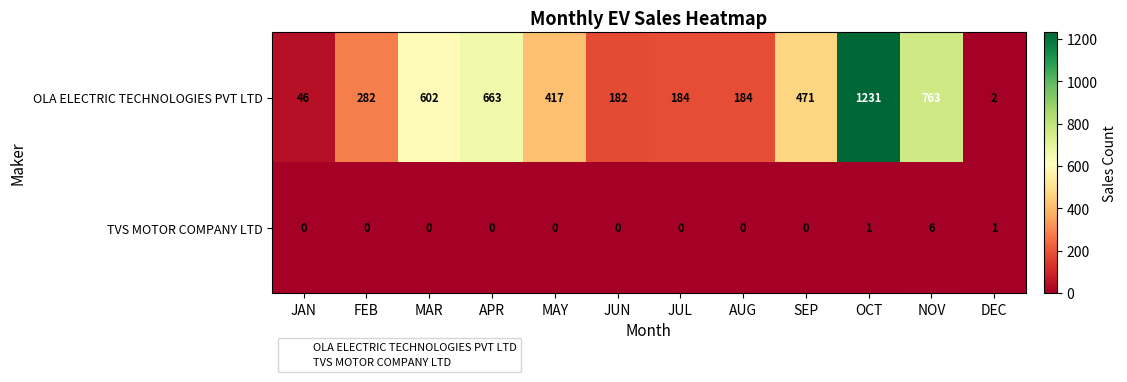

Which series changed the most between MAR and OCT?

OLA ELECTRIC TECHNOLOGIES PVT LTD